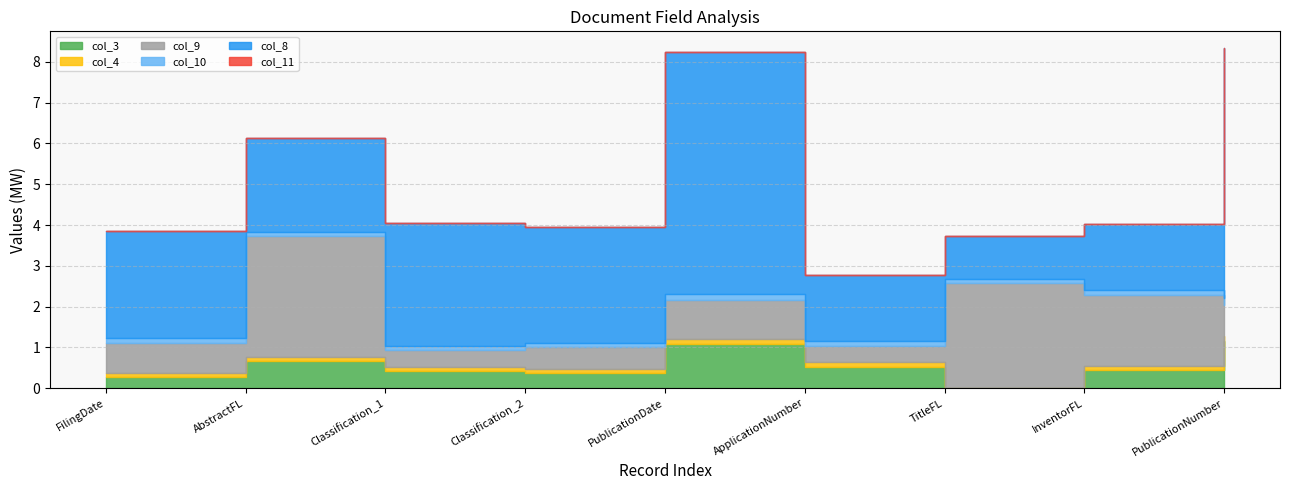

What is the label of the 3rd point from the right?

TitleFL